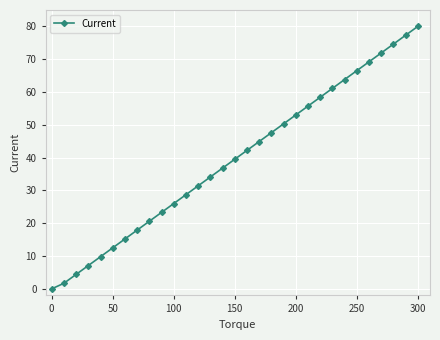

Reading right to left, extract all data points from this chart.

80.0	77.3	74.6	71.9	69.2	66.5	63.8	61.1	58.4	55.7	53.0	50.3	47.6	44.9	42.2	39.5	36.8	34.1	31.4	28.7	26.0	23.3	20.6	17.9	15.2	12.5	9.8	7.1	4.4	1.7	0.0